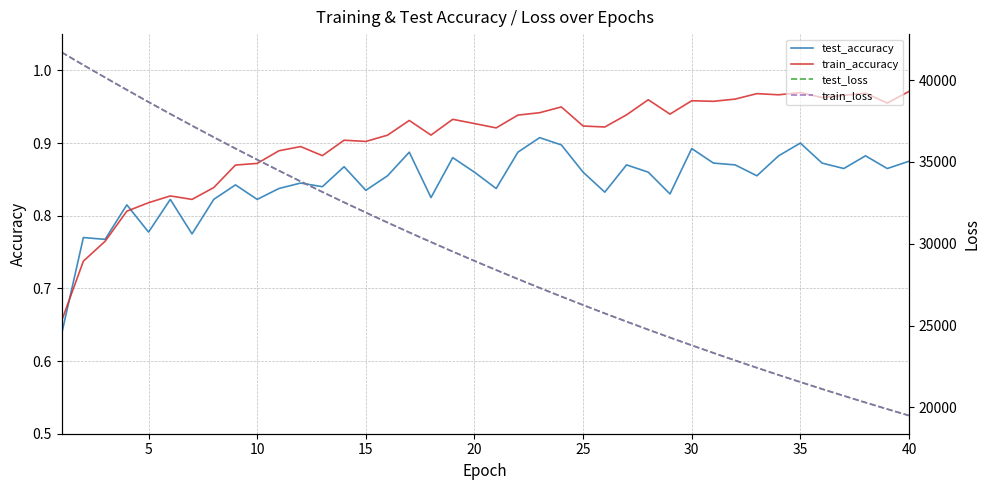

True or false: test_accuracy and train_accuracy cross at least once.

True